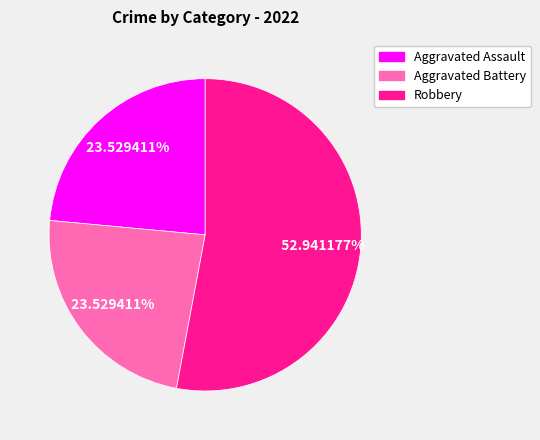

How many slices are in this pie chart?

3